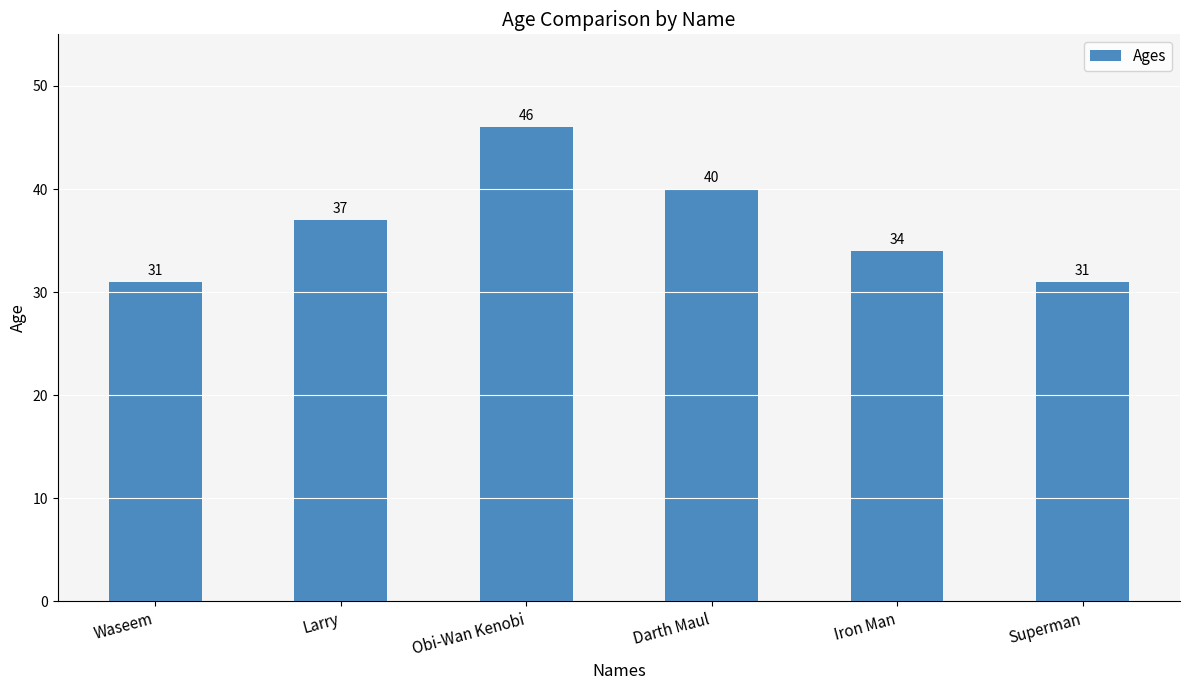

Approximately how many times larger is the value at Darth Maul compared to Obi-Wan Kenobi?

0.9